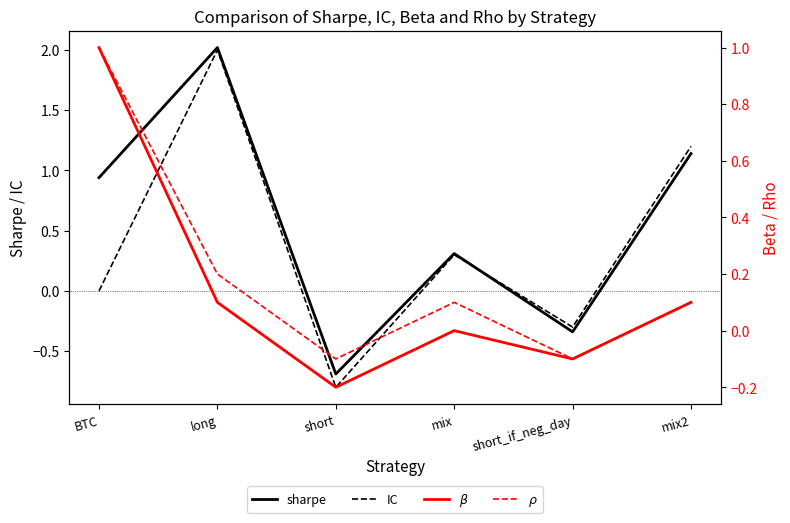

What is the highest value of the sharpe series?

2.0